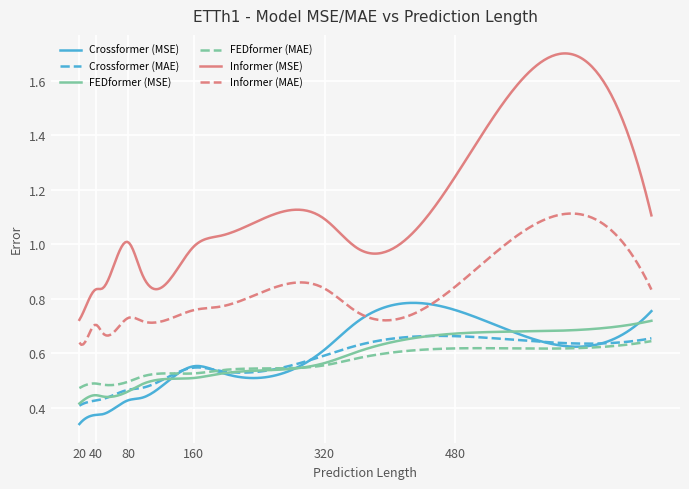

Which series has the largest total across all categories?

Informer (MSE)